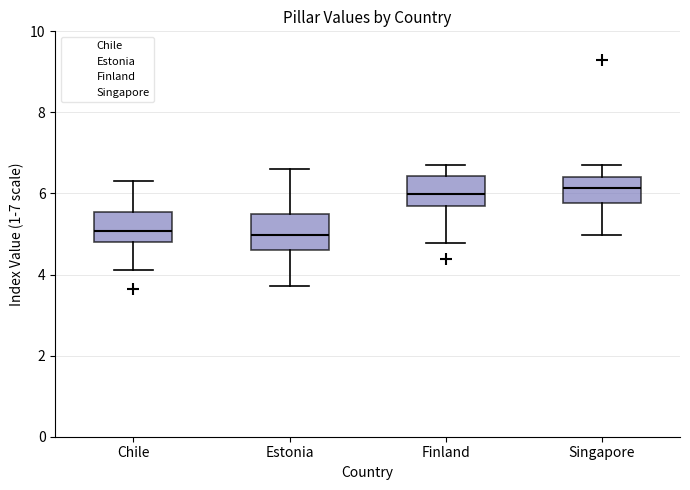

Reading left to right, transcribe this box plot: for each box, give where its median line is, the range the box spans, and where its two whiskers end, as read against the y-axis. The values are not printed on the chart, so give them approximately, as read against the axis.

Chile: median 5.0, box 4.8 to 5.6, whiskers 4.2 to 6.4
Estonia: median 5.0, box 4.6 to 5.4, whiskers 3.8 to 6.6
Finland: median 6.0, box 5.6 to 6.4, whiskers 4.8 to 6.8
Singapore: median 6.2, box 5.8 to 6.4, whiskers 5.0 to 6.6